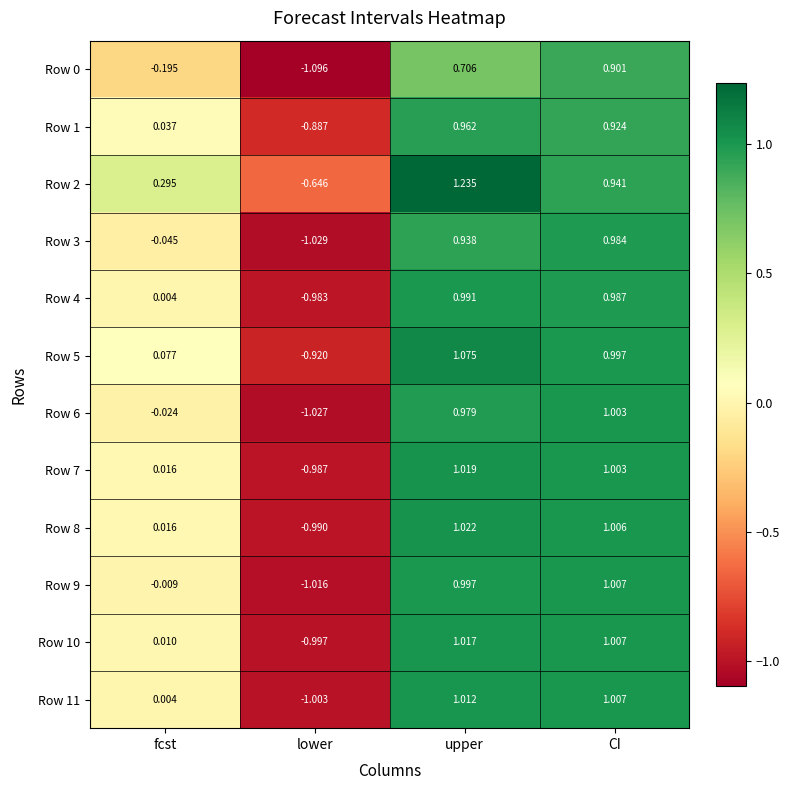

At which label does Row 11 first exceed 1?

upper